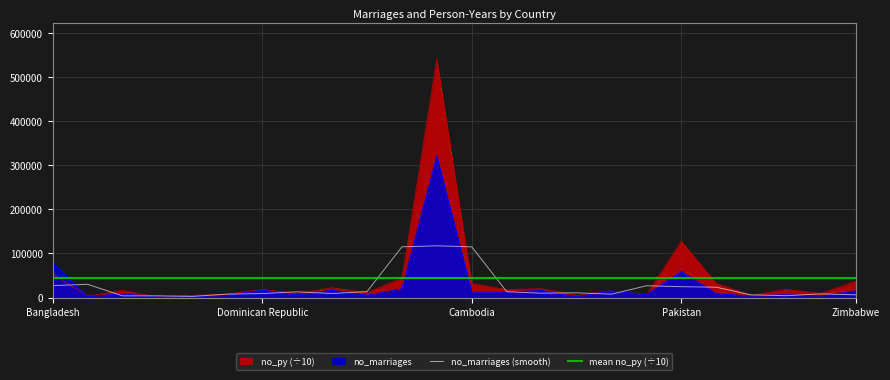

How many interior local valleys does the no_marriages series have?

9